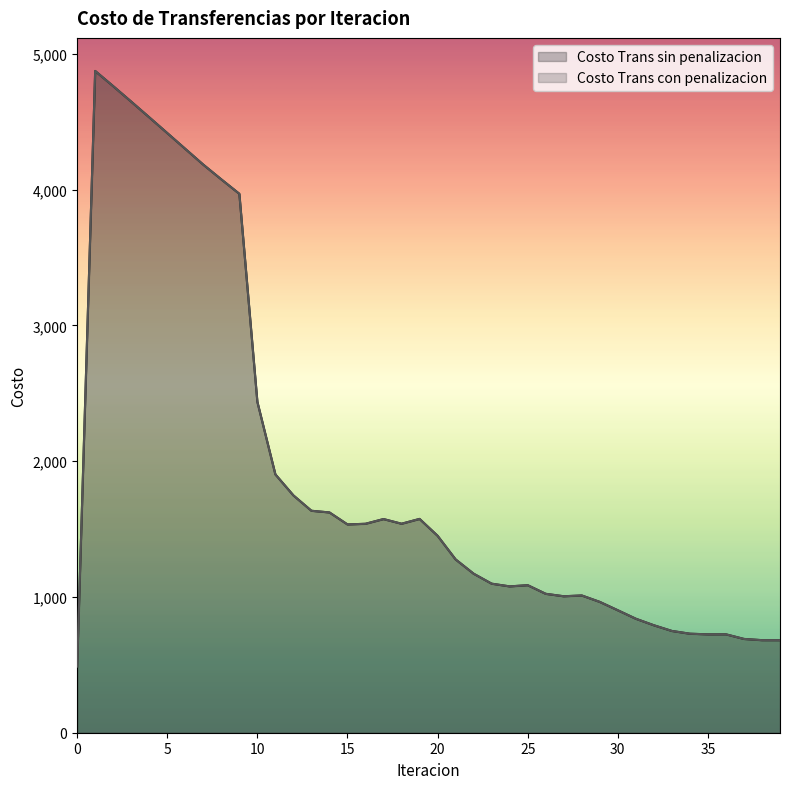

How many lines are shown in the chart?

2